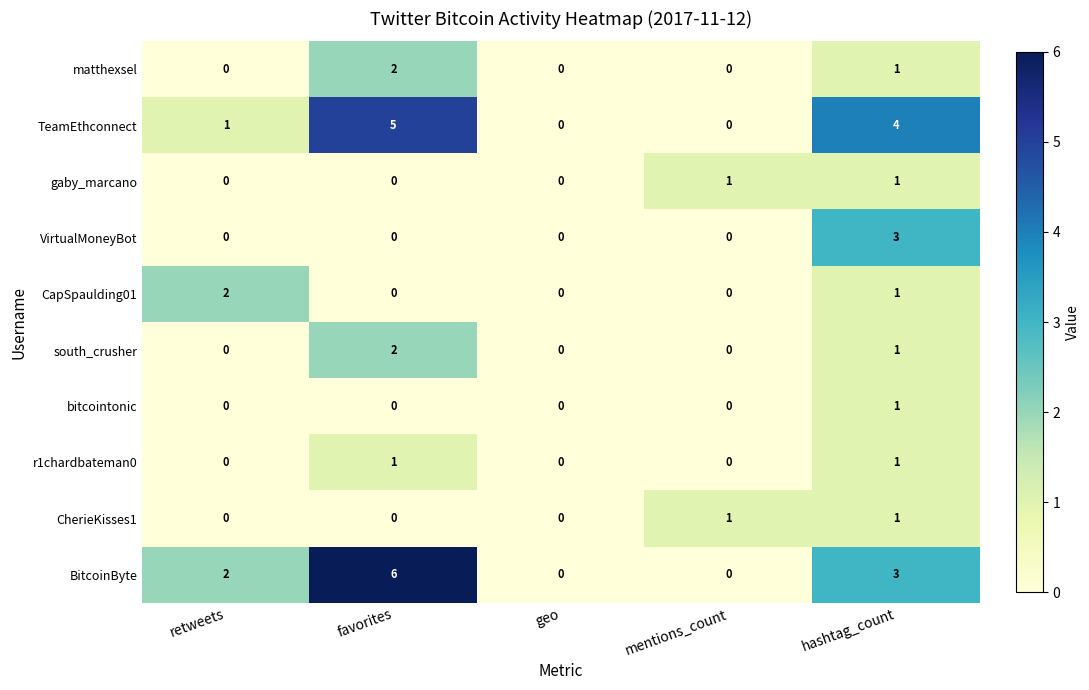

Which series has the widest spread of values?

BitcoinByte